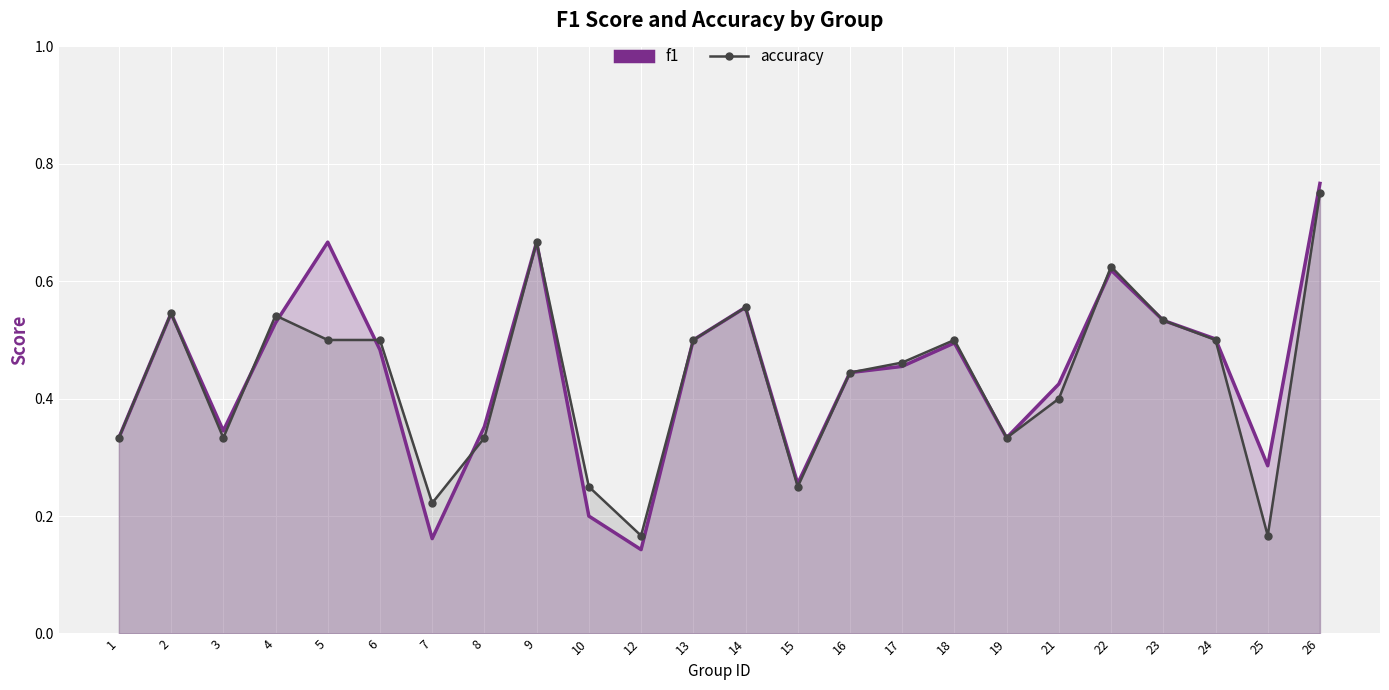

Between 10 and 13, which is larger?

13